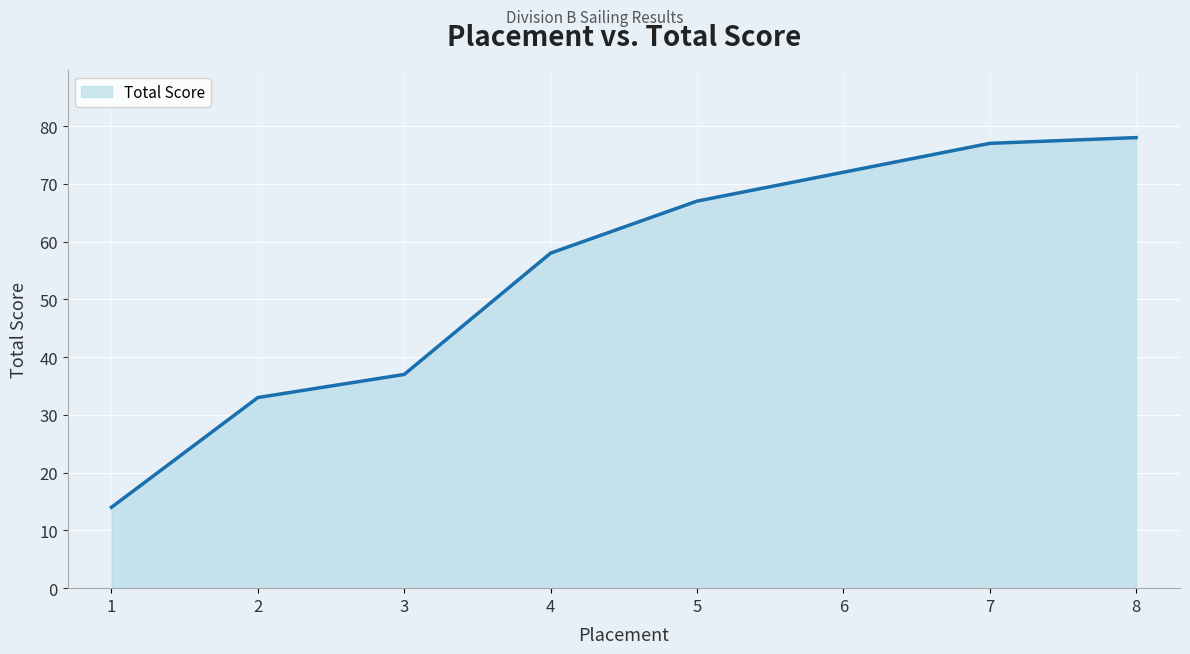

The chart shows a value of 114 at 7. True or false?

False